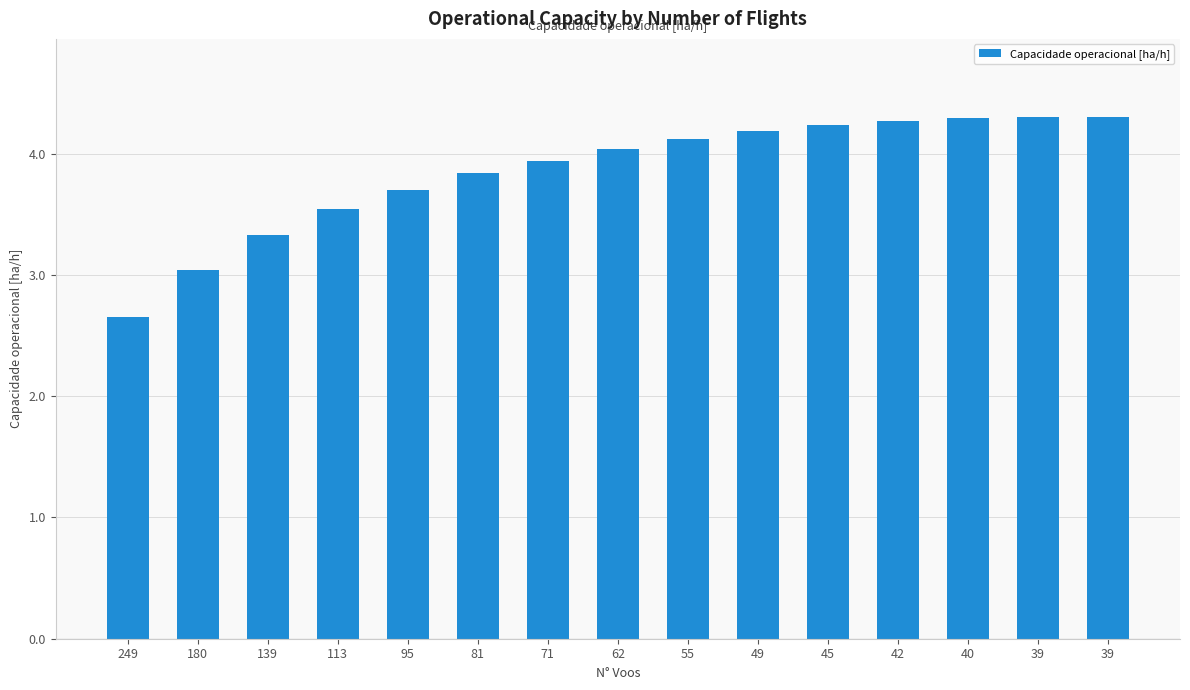

At which category does the chart reach its minimum across all series?

249